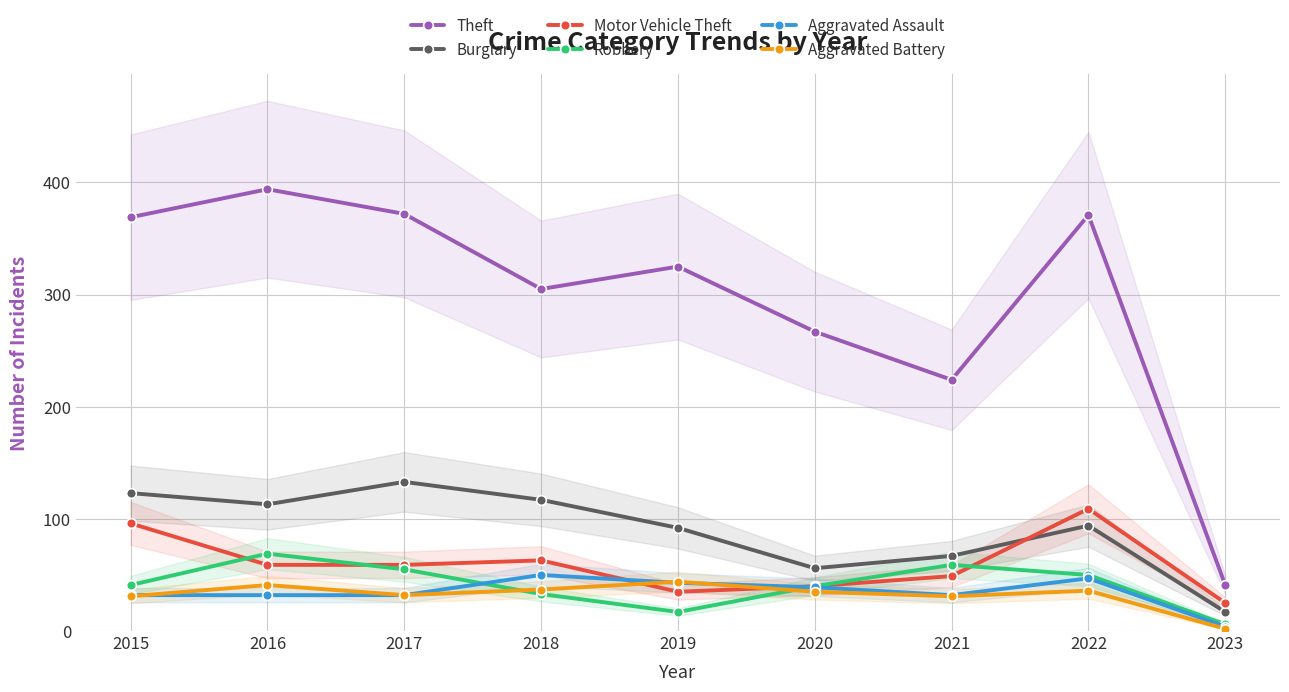

Which category has the highest value in the Robbery series?

2016